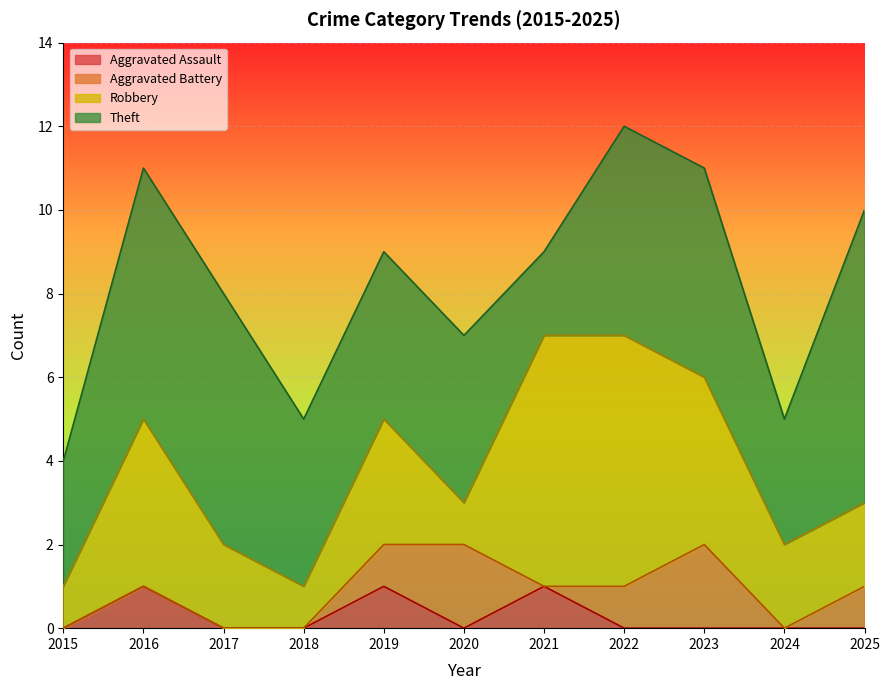

What is the difference between the second highest and second lowest values in the Aggravated Assault series?

1